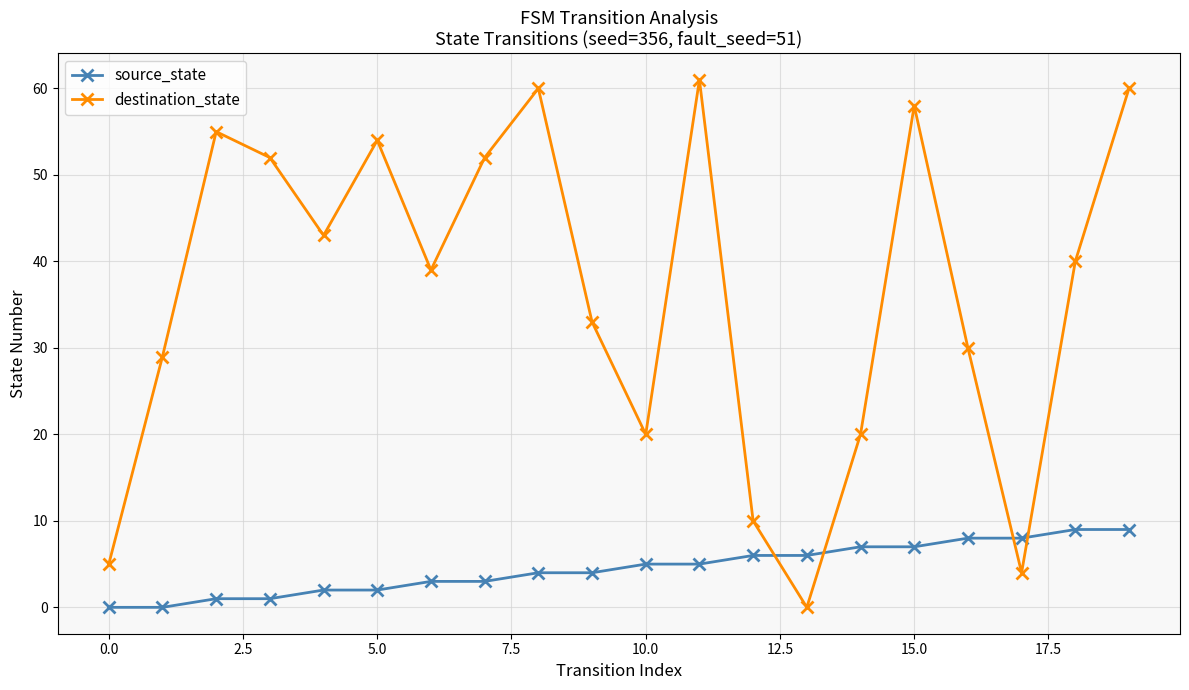

True or false: source_state and destination_state cross at least once.

True